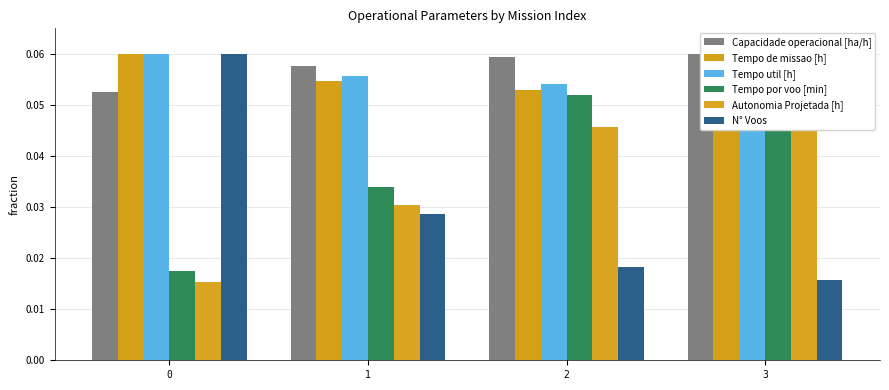

Reading left to right, list all the values displayed in this chart.

Capacidade operacional [ha/h]: 0=0.1	1=0.1	2=0.1	3=0.1
Tempo de missao [h]: 0=0.1	1=0.1	2=0.1	3=0.1
Tempo util [h]: 0=0.1	1=0.1	2=0.1	3=0.1
Tempo por voo [min]: 0=0.0	1=0.0	2=0.1	3=0.1
Autonomia Projetada [h]: 0=0.0	1=0.0	2=0.0	3=0.1
N° Voos: 0=0.1	1=0.0	2=0.0	3=0.0